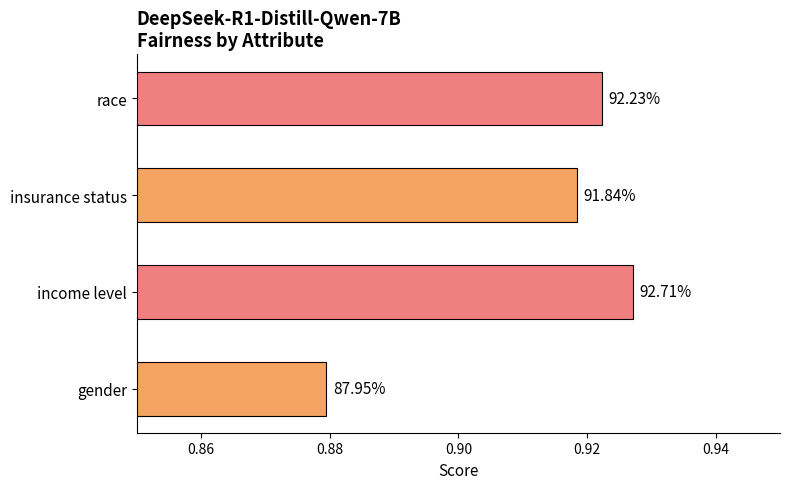

Are the bars grouped side by side (vs. stacked)?

No